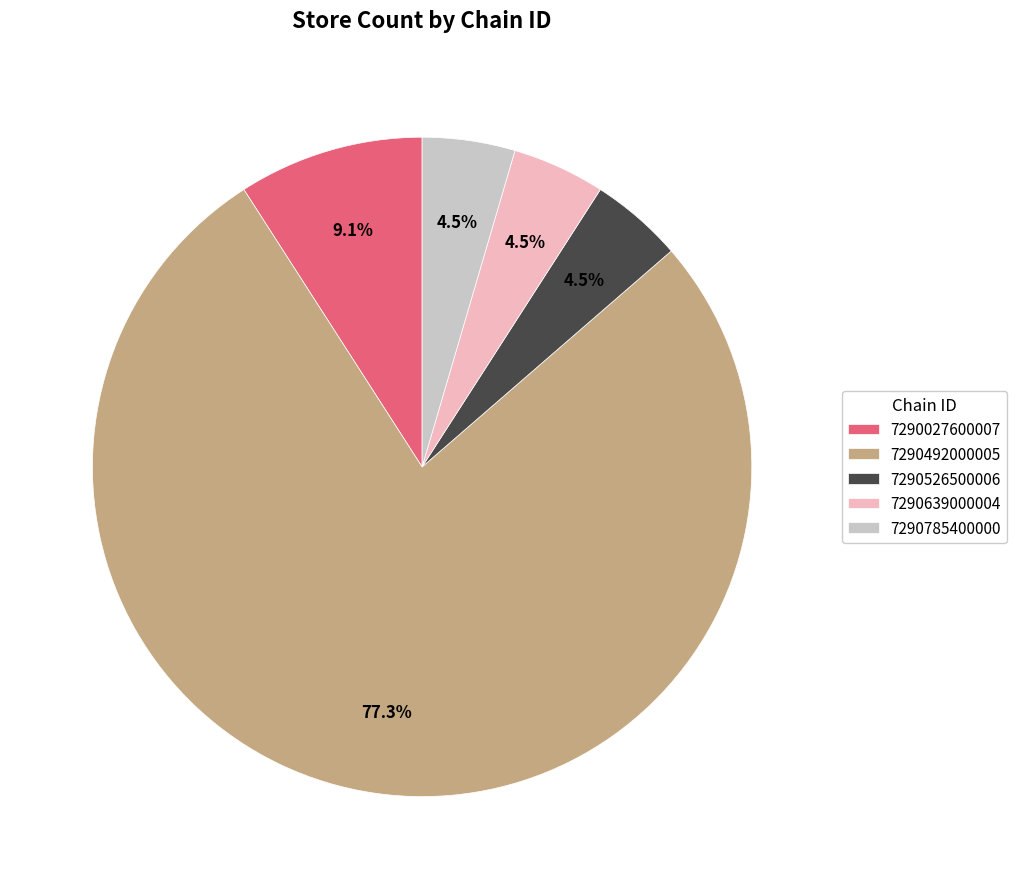

Do 7290027600007 and 7290639000004 together represent more than half of the pie?

No